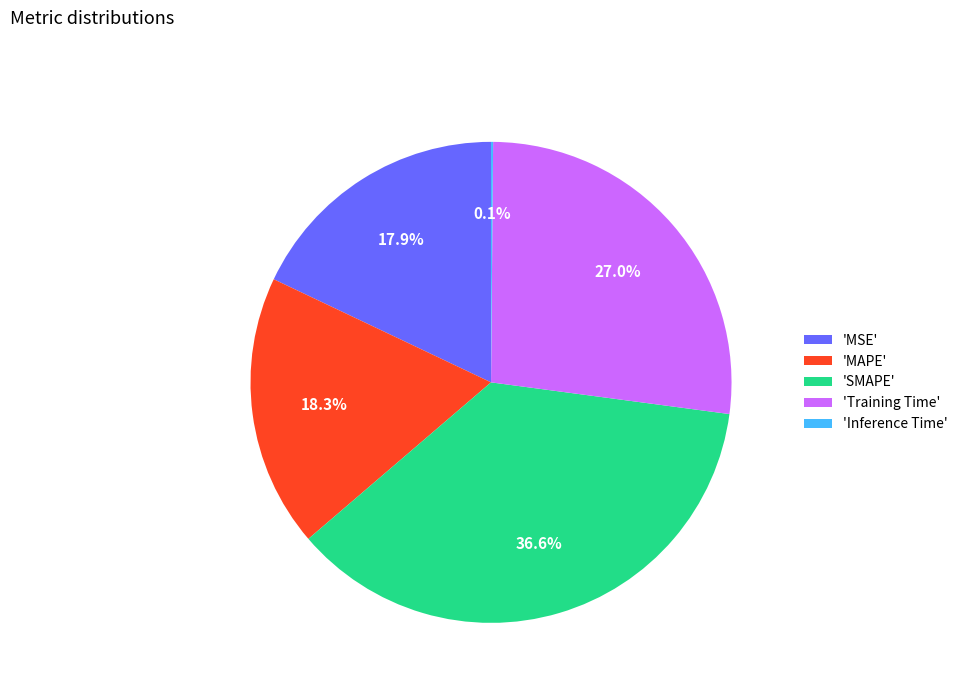

Does 'Training Time' account for over 50% of the chart?

No